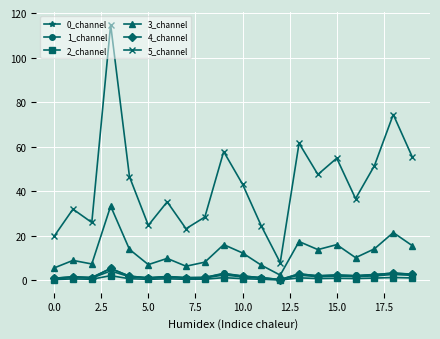

True or false: 5_channel and 3_channel cross at least once.

False